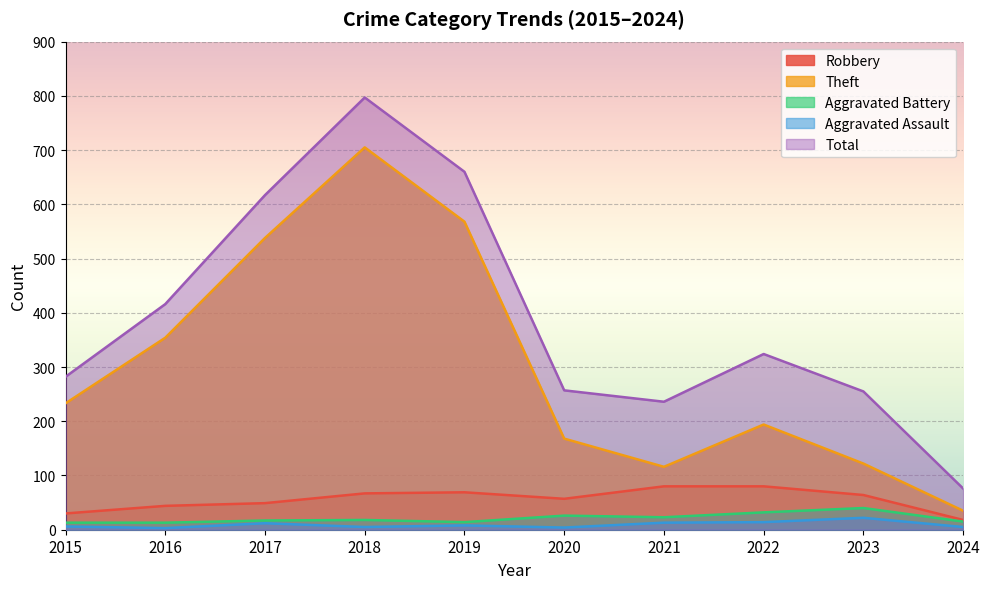

Which category has the highest value in the Aggravated Battery series?

2023